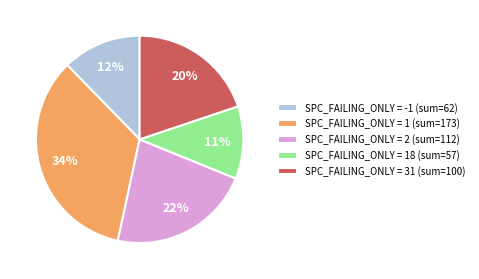

Rank the categories by value from highest to lowest.

SPC_FAILING_ONLY = 1 (sum=173), SPC_FAILING_ONLY = 2 (sum=112), SPC_FAILING_ONLY = 31 (sum=100), SPC_FAILING_ONLY = -1 (sum=62), SPC_FAILING_ONLY = 18 (sum=57)